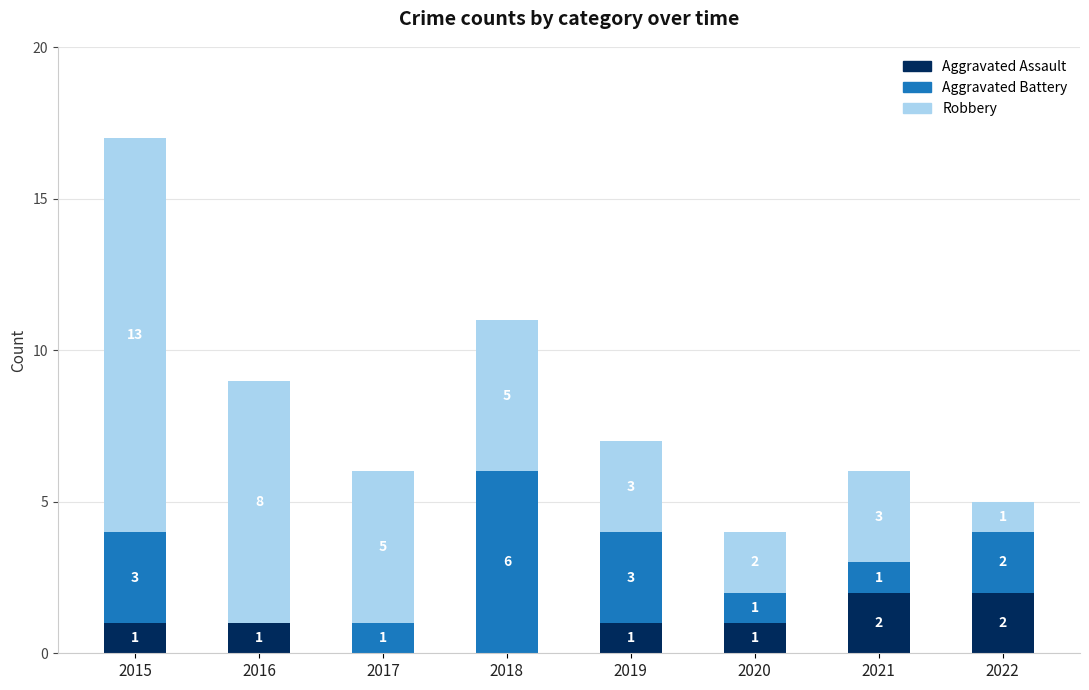

Reading right to left, what are the values for Aggravated Assault?

2022=2	2021=2	2020=1	2019=1	2018=0	2017=0	2016=1	2015=1